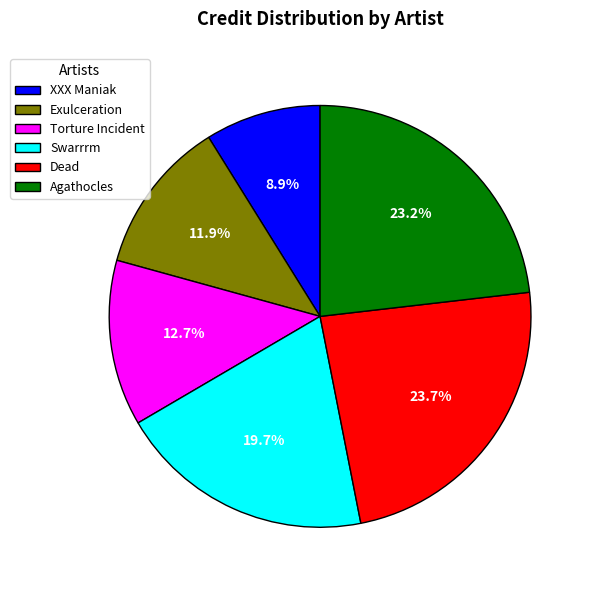

To the nearest percent, what percentage of the pie is Agathocles?

23%